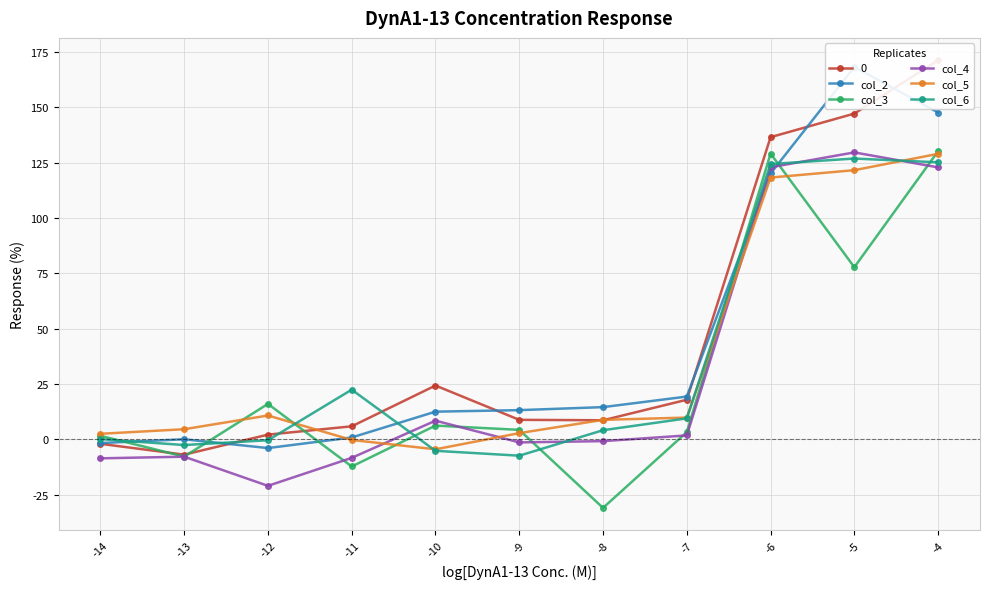

What is the difference between the highest and lowest values at -12?

37.0